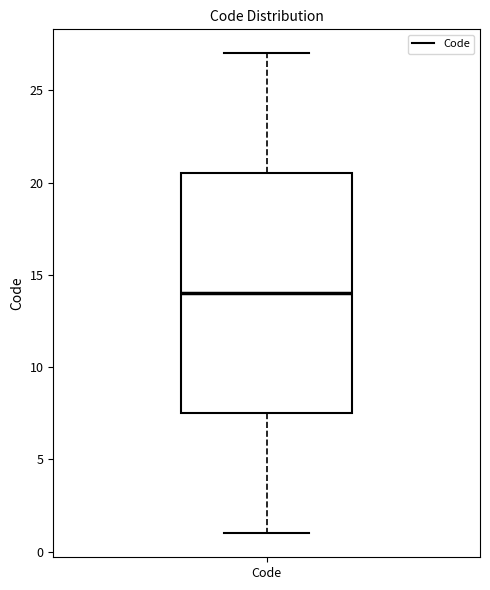

Transcribe this box plot: give where the median line is, the range the box spans, and where the two whiskers end, as read against the y-axis. The values are not printed on the chart, so give them approximately, as read against the axis.

median 14.0, box 7.5 to 20.5, whiskers 1.0 to 27.0